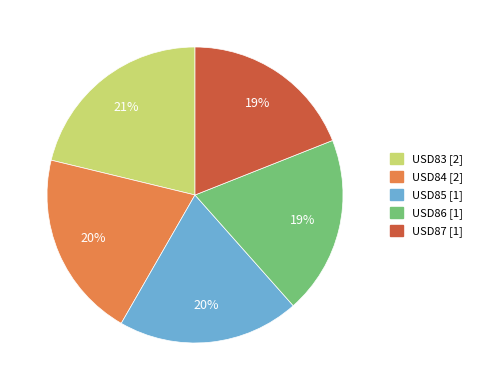

Is there any slice that represents more than half of the pie?

No